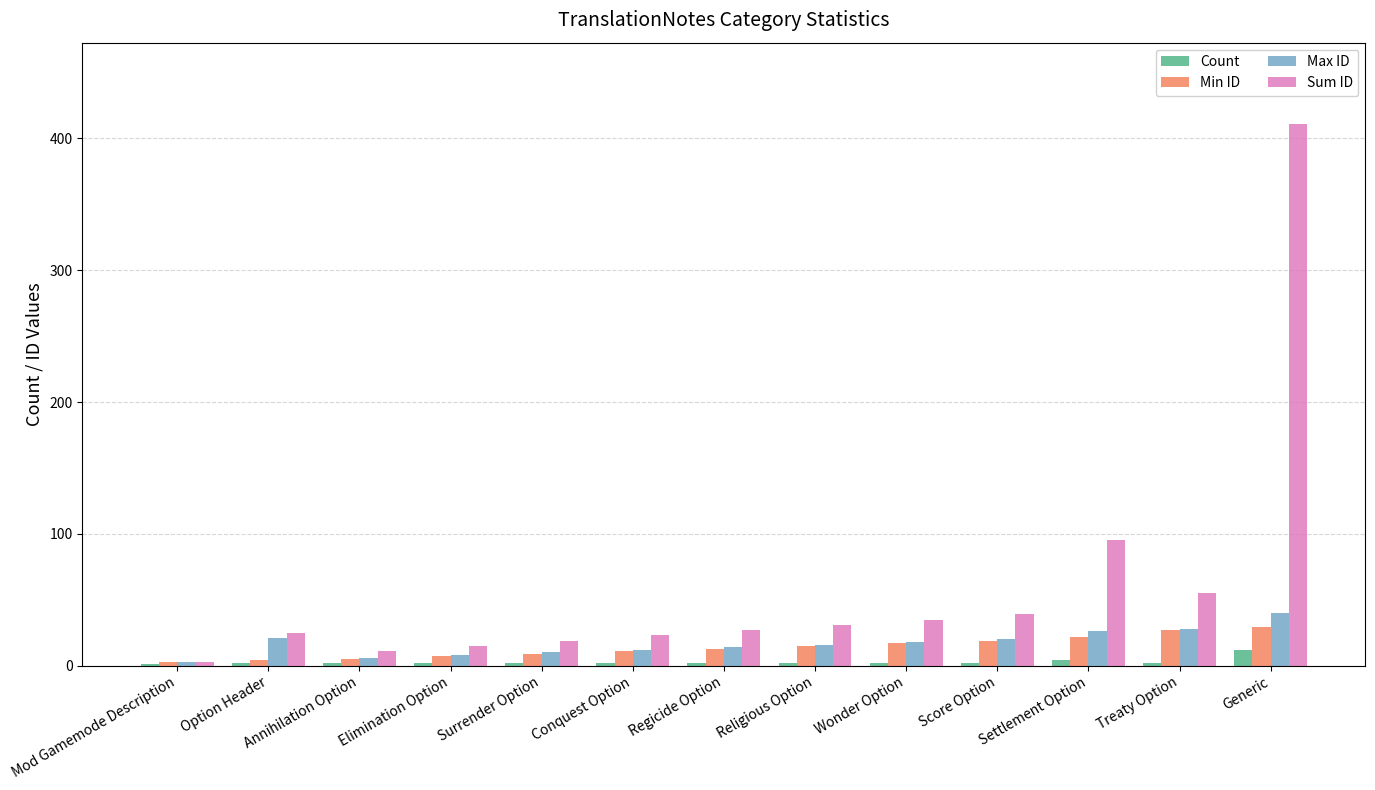

At which category is the sum across all series the highest?

Generic